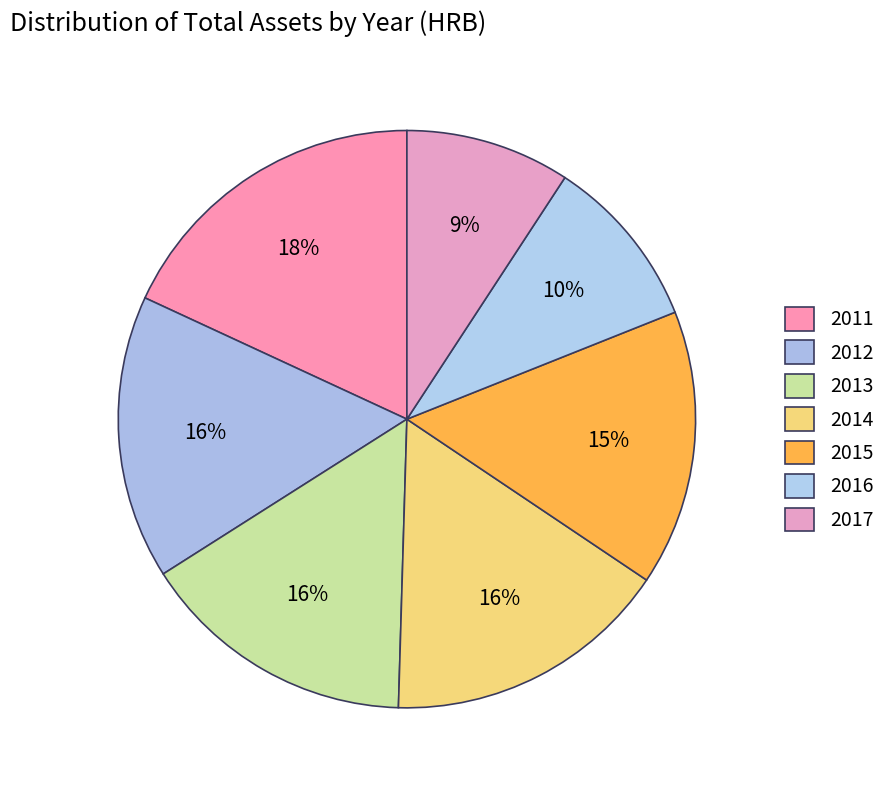

How many segments does this pie chart have?

7